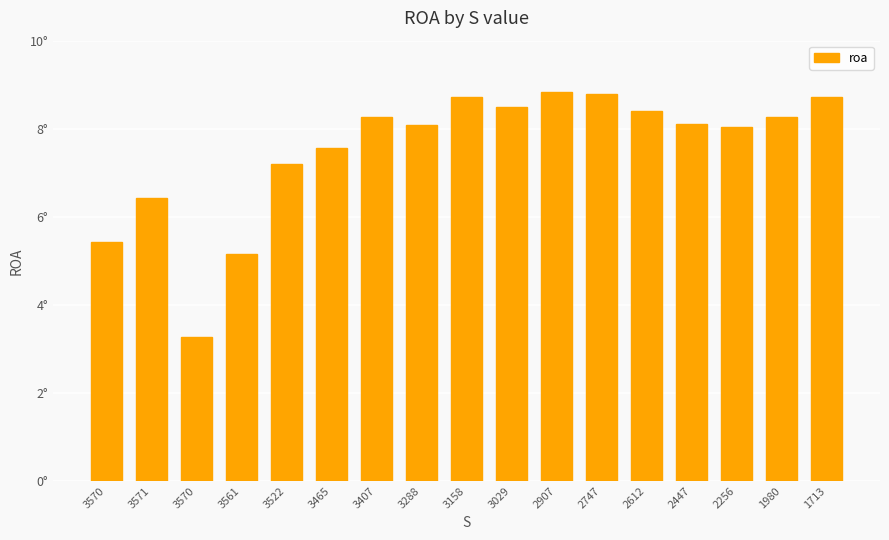

Does the chart contain any negative values?

No